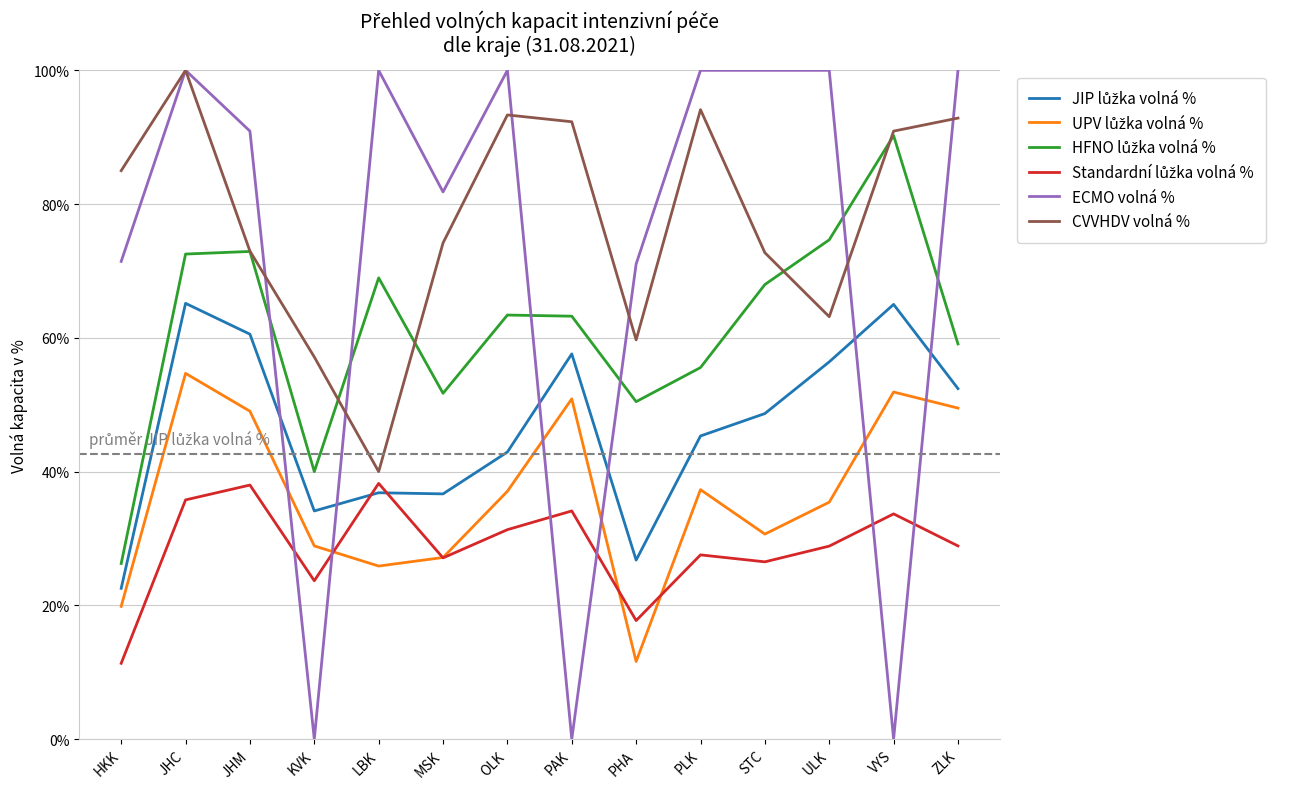

Is this an area chart (filled region under the line)?

No